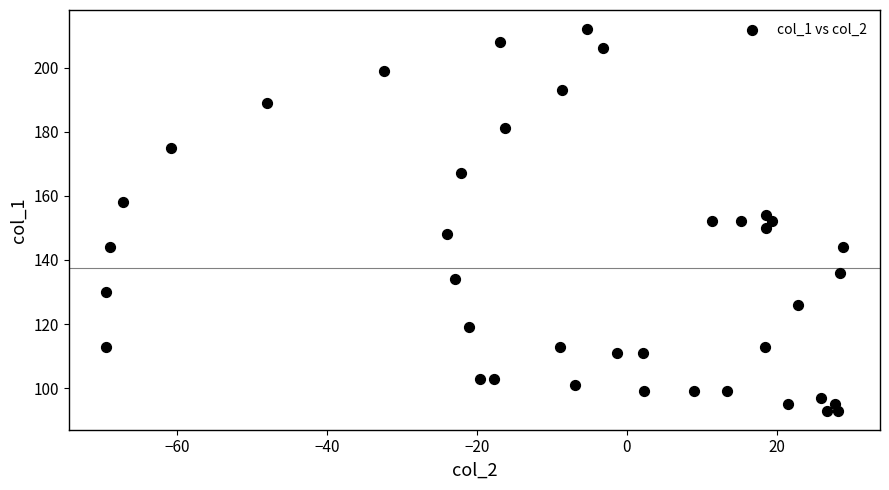

What is the range of Y values (max minus min)?

119